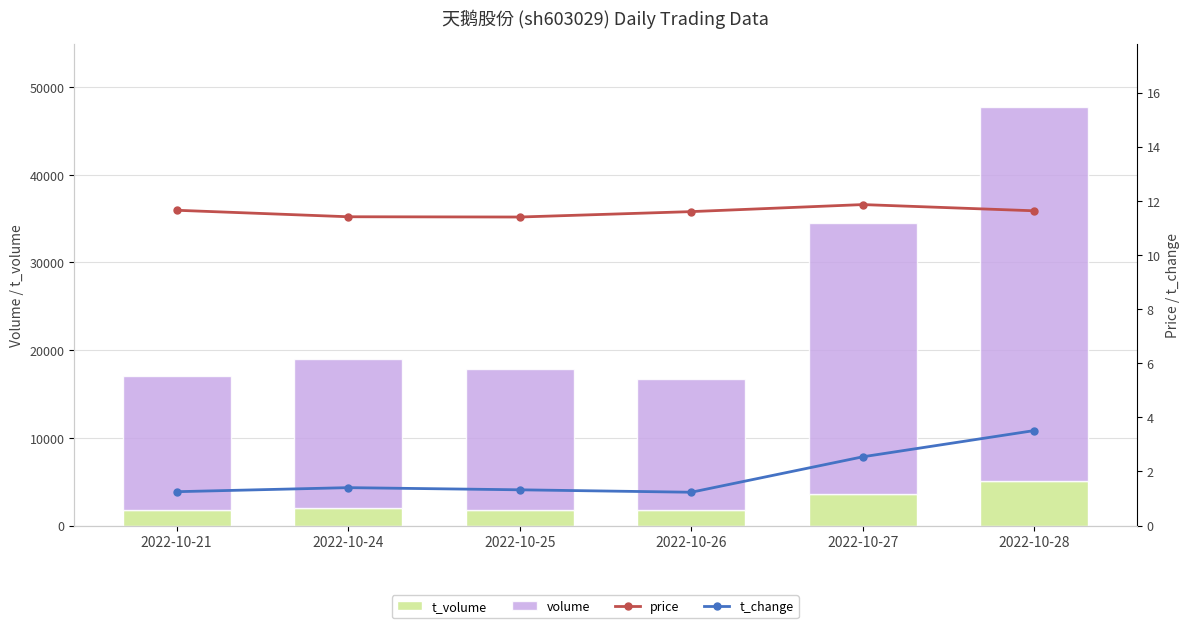

What is the smallest value displayed?

1.2